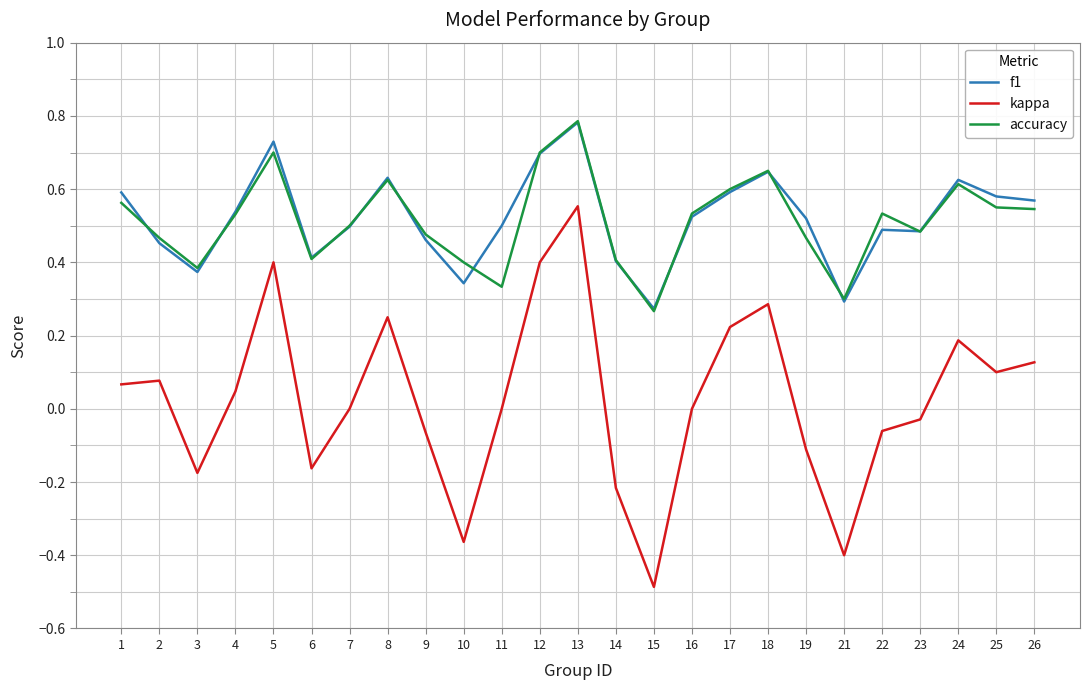

How many lines are shown in the chart?

3